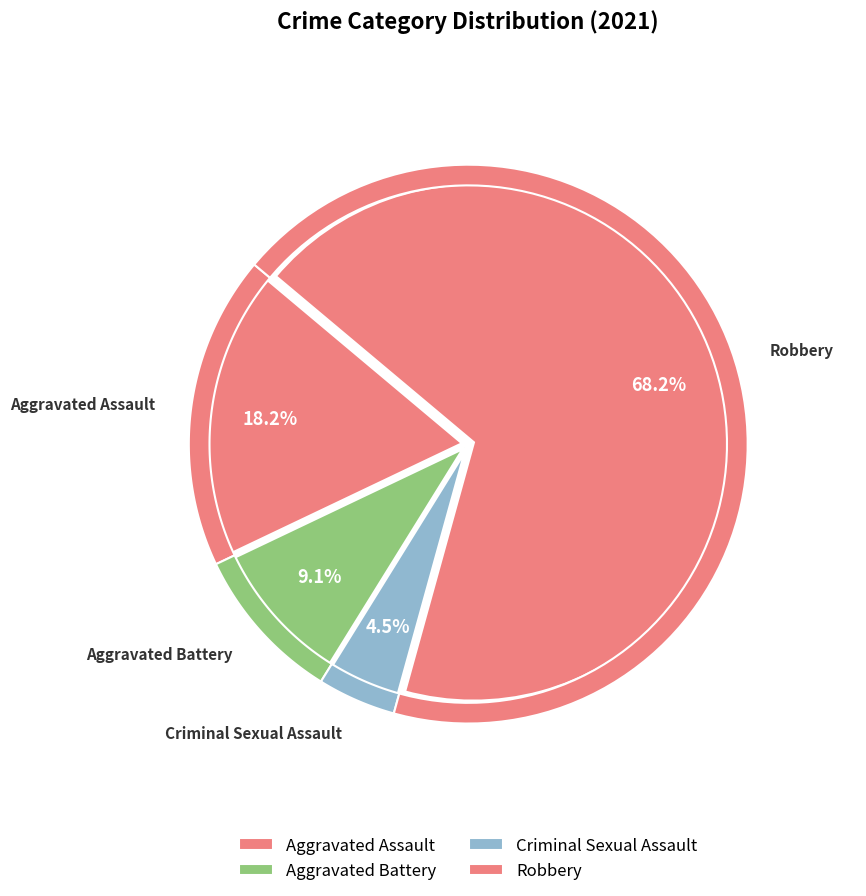

To the nearest percent, what percentage of the pie is Aggravated Battery?

9%